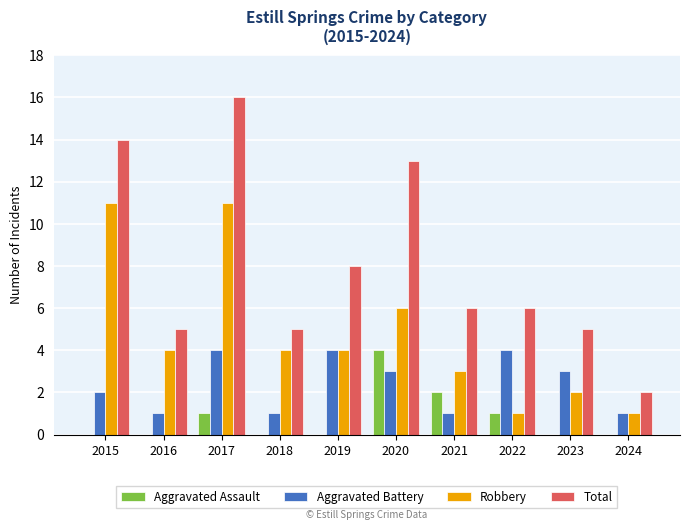

Which series has the largest total across all categories?

Total